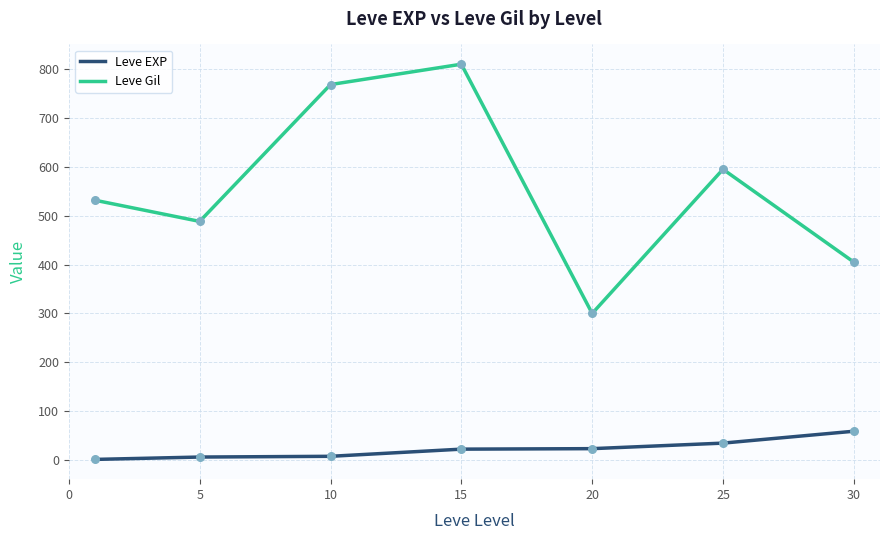

Which series has the largest total across all categories?

Leve Gil